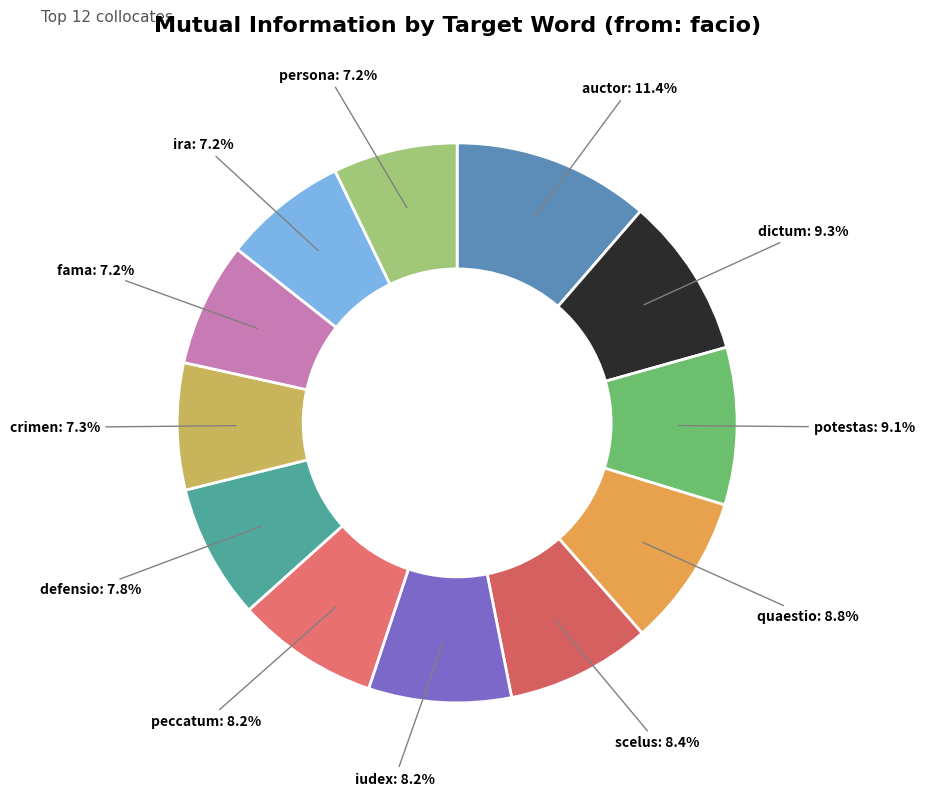

True or false: crimen accounts for 1% of the total.

False